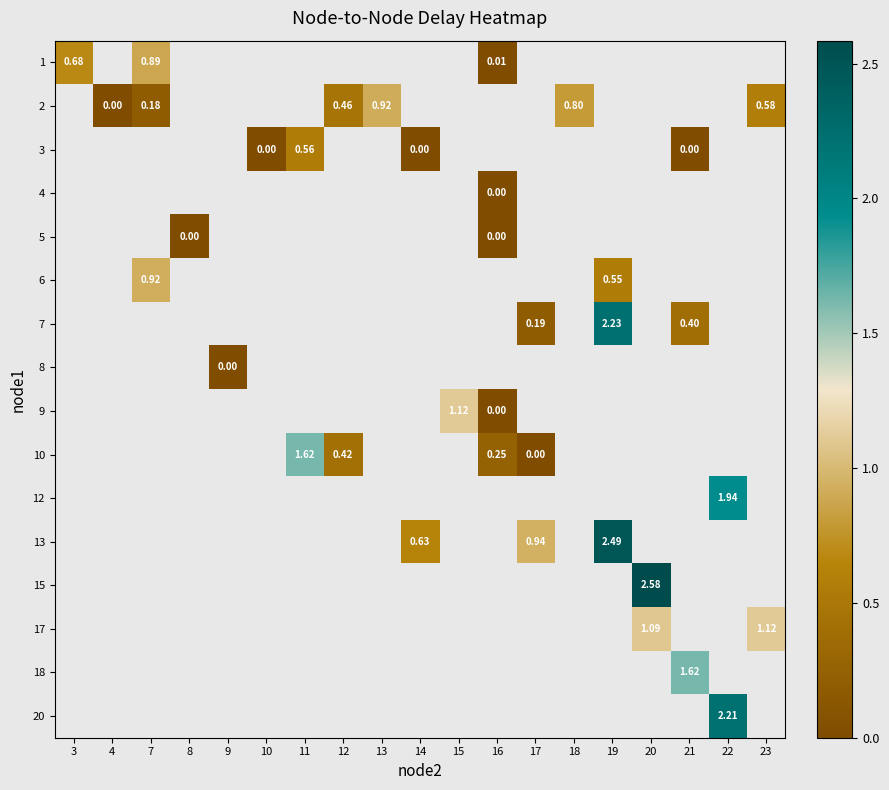

The row_3 series shows 0.0 at 16. True or false?

True